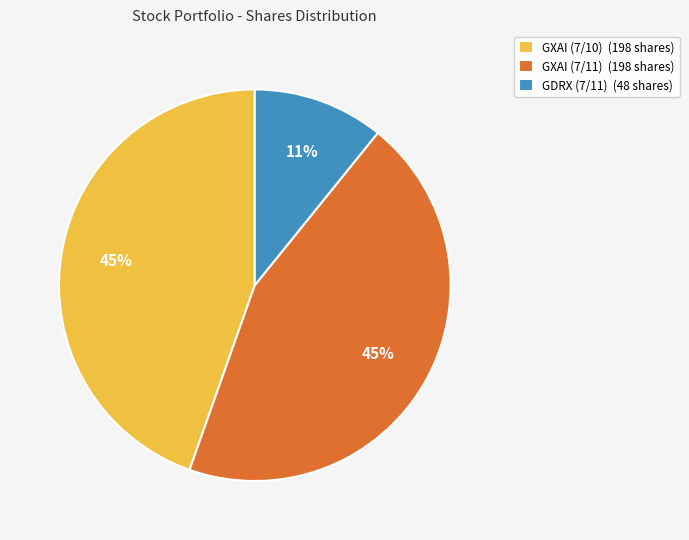

Which has a higher value, GXAI (7/11) (198 shares) or GDRX (7/11) (48 shares)?

GXAI (7/11) (198 shares)